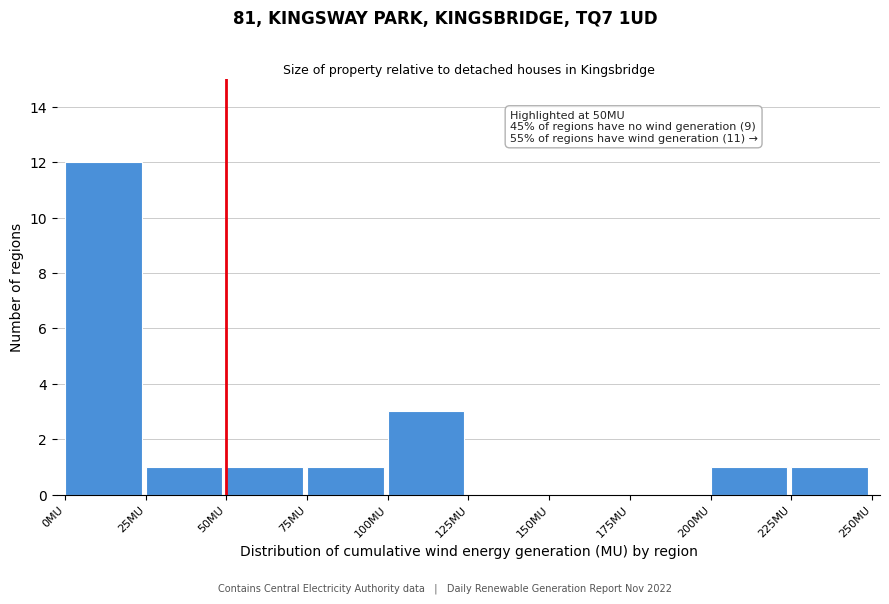

Which range on the x-axis has the tallest bar?

0 to 25